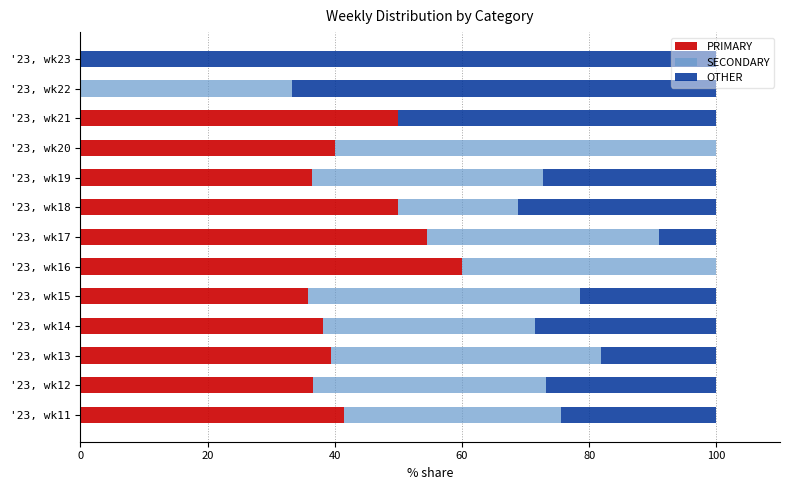

What is the total value across all series at '23, wk13?

100.0